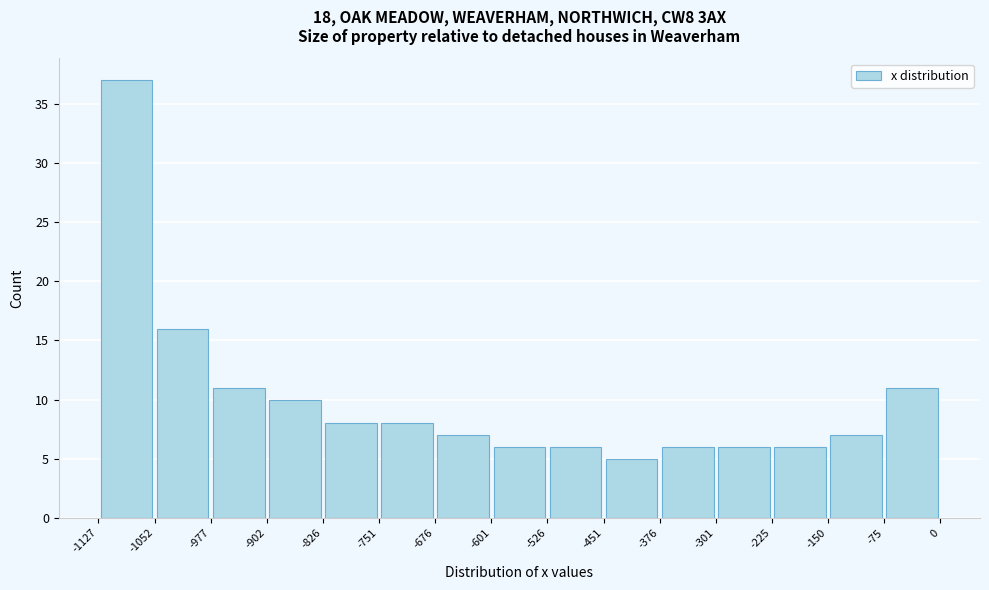

Which range on the x-axis has the tallest bar?

-1127 to -1052